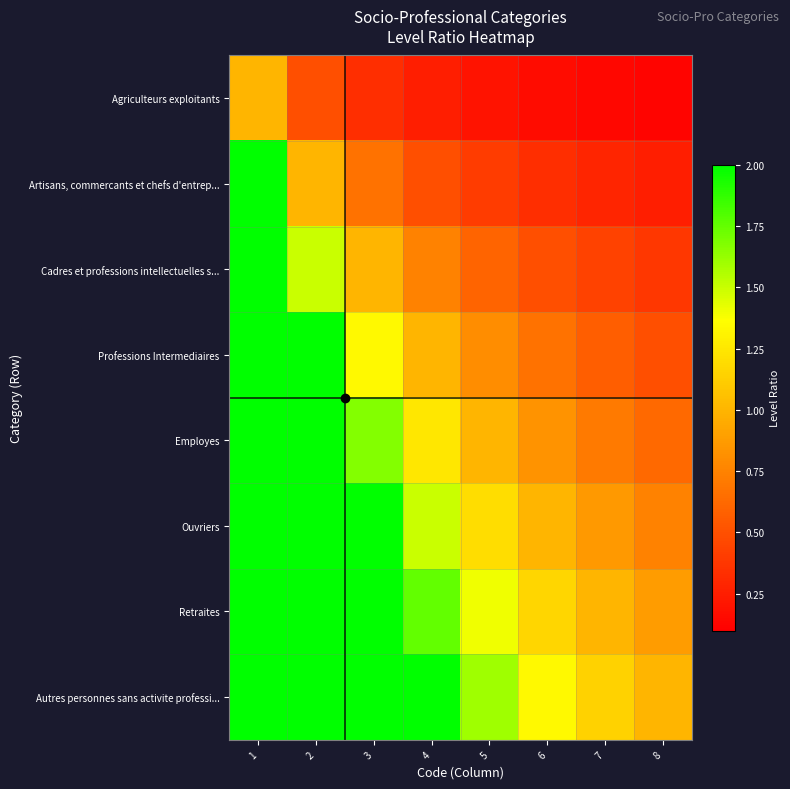

Rank the series by their maximum value, from highest to lowest.

Autres personnes sans activite professi..., Retraites, Ouvriers, Employes, Professions Intermediaires, Cadres et professions intellectuelles s..., Artisans, commercants et chefs d'entrep..., Agriculteurs exploitants